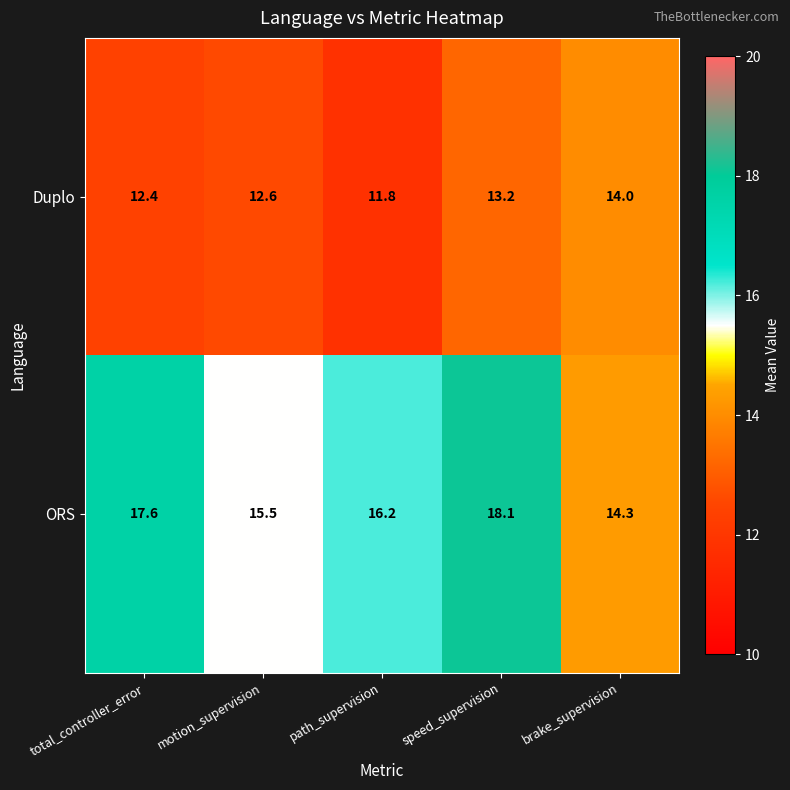

Reading left to right, what are all the values shown in this chart?

Duplo: total_controller_error=12.4	motion_supervision=12.6	path_supervision=11.8	speed_supervision=13.2	brake_supervision=14.0
ORS: total_controller_error=17.6	motion_supervision=15.5	path_supervision=16.2	speed_supervision=18.1	brake_supervision=14.3